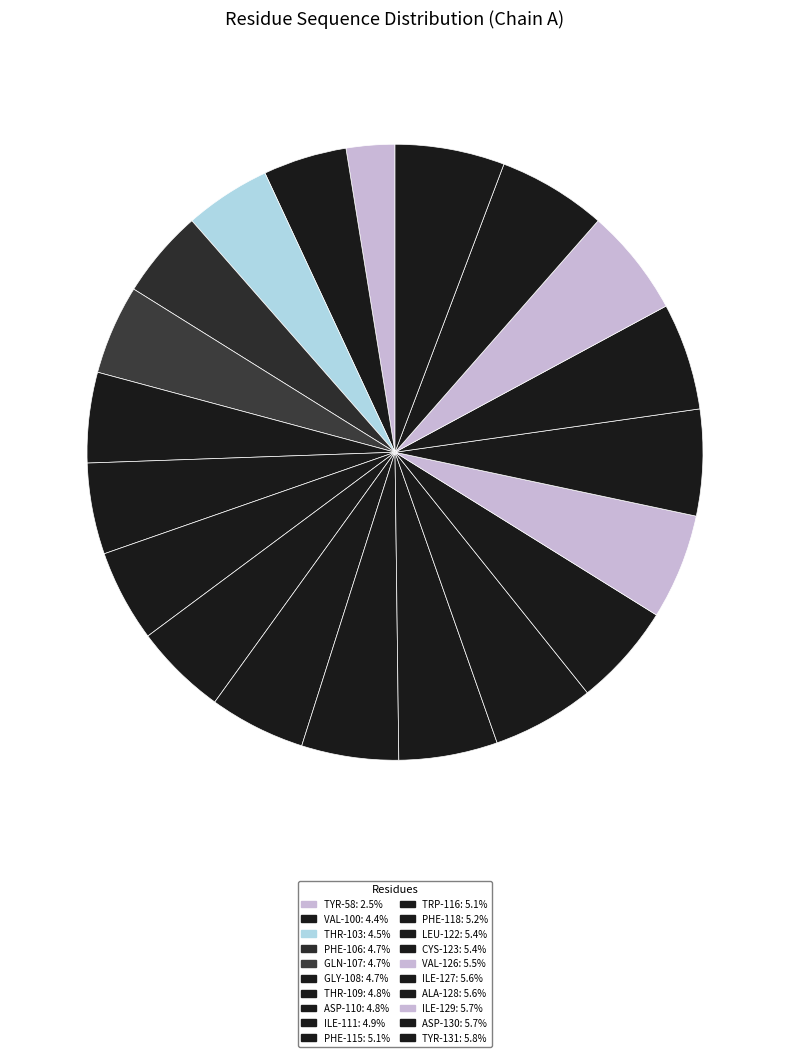

To the nearest percent, what percentage of the pie is LEU-122?

5%